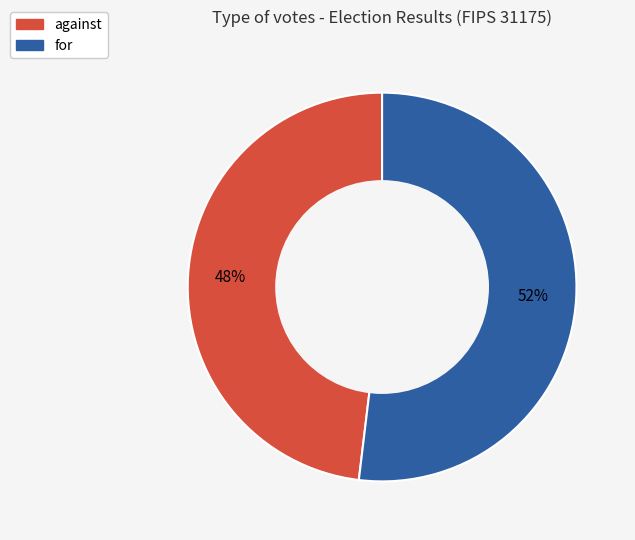

What is the ratio of the value at against to the value at for?

0.9